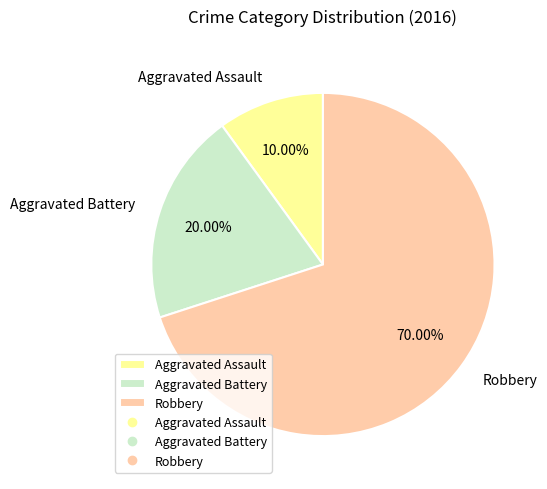

What percentage is the Aggravated Assault slice, to the nearest percent?

10%